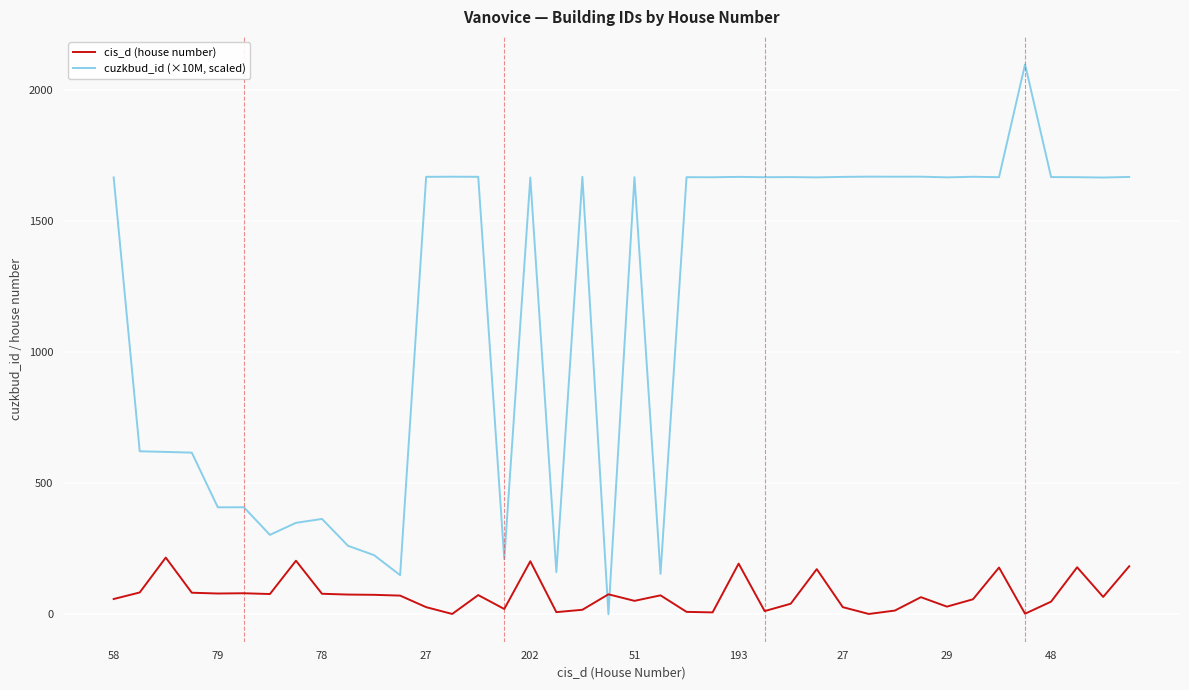

Which series has the largest total across all categories?

cuzkbud_id (×10M, scaled)